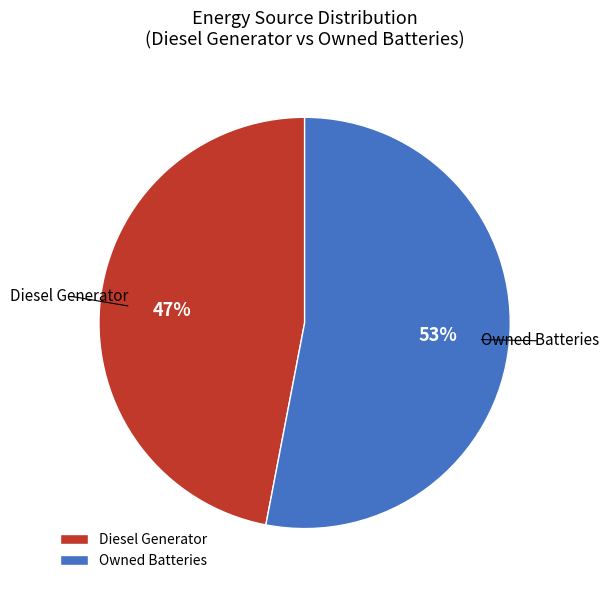

True or false: Owned Batteries accounts for 1% of the total.

False